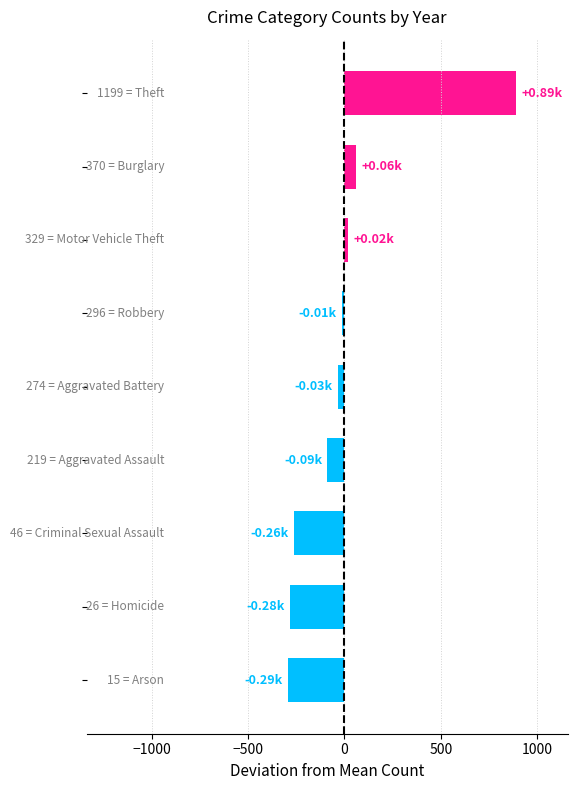

What is the difference between the maximum and second lowest values?

1172.5